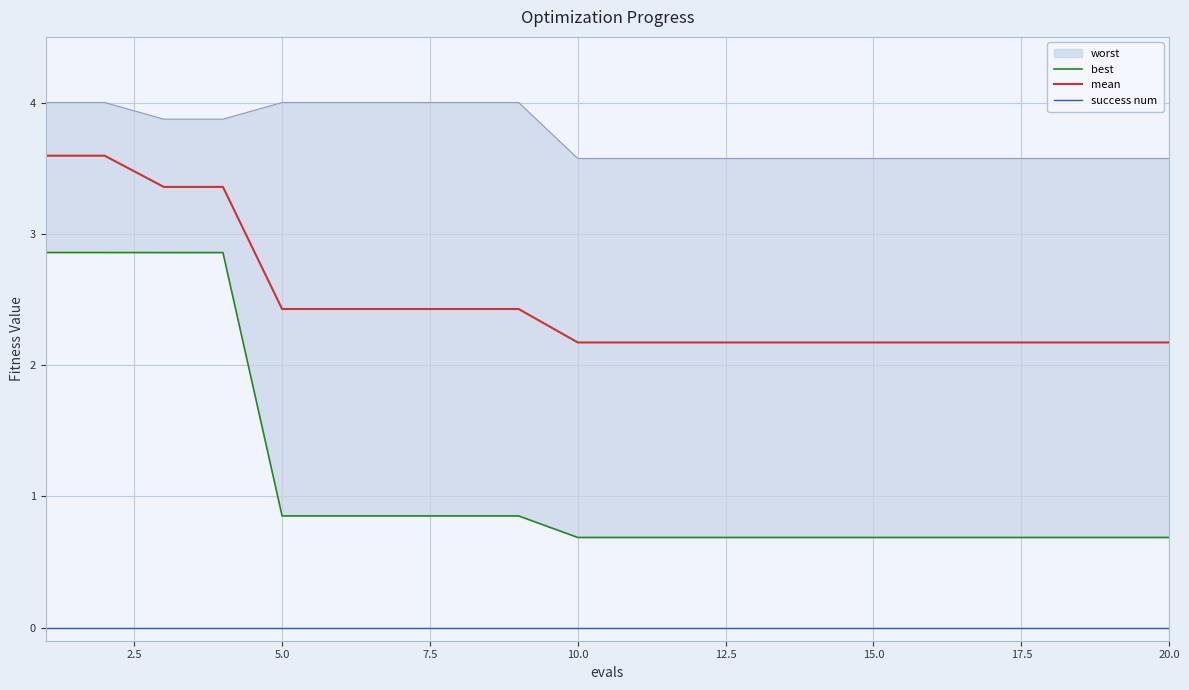

True or false: success num and best cross at least once.

False